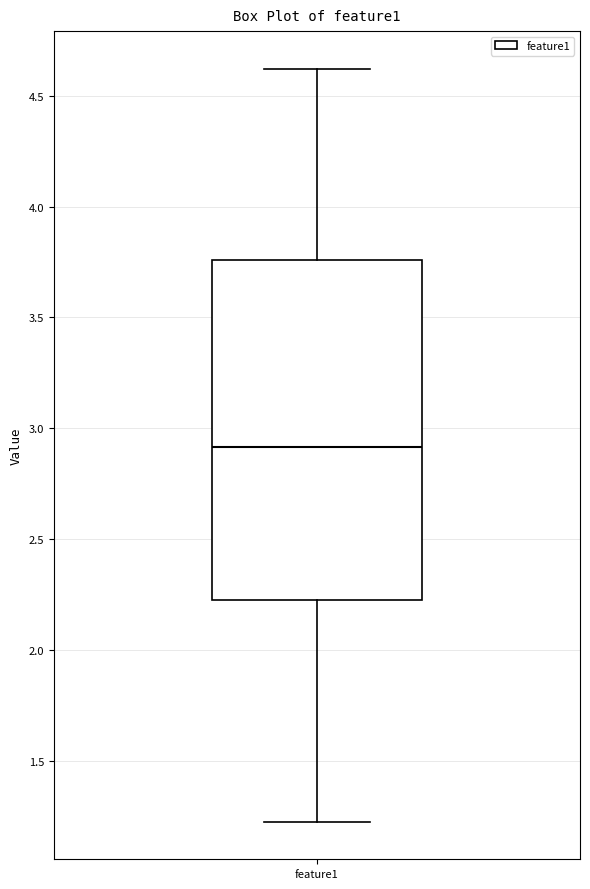

Where does the upper whisker of the box for feature1 end on the y-axis? The values are not printed on the chart, so give them approximately, as read against the axis.

4.60